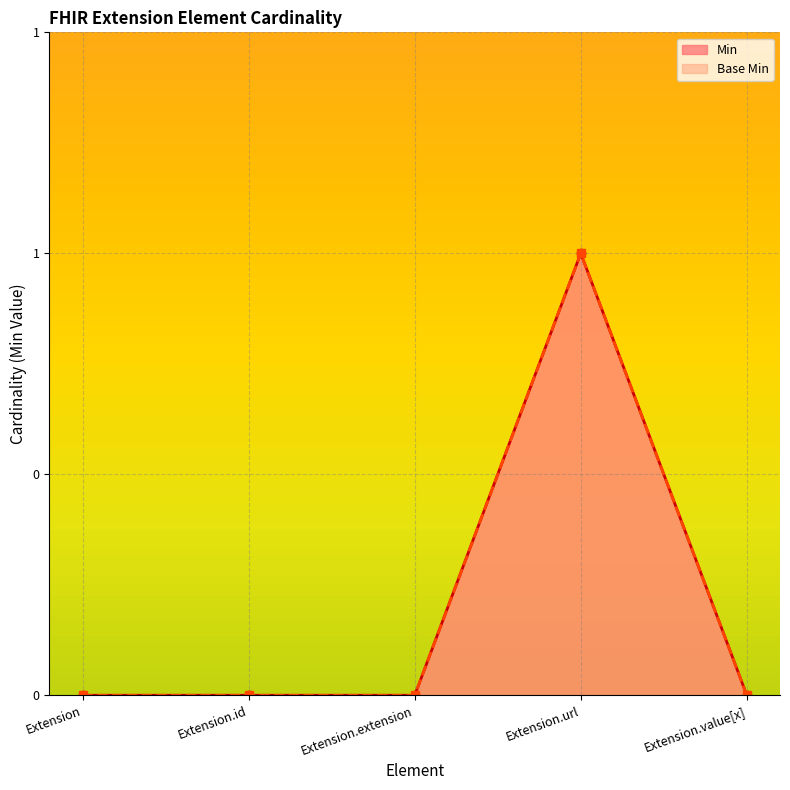

Where is Base Min nearest to the value 0?

Extension